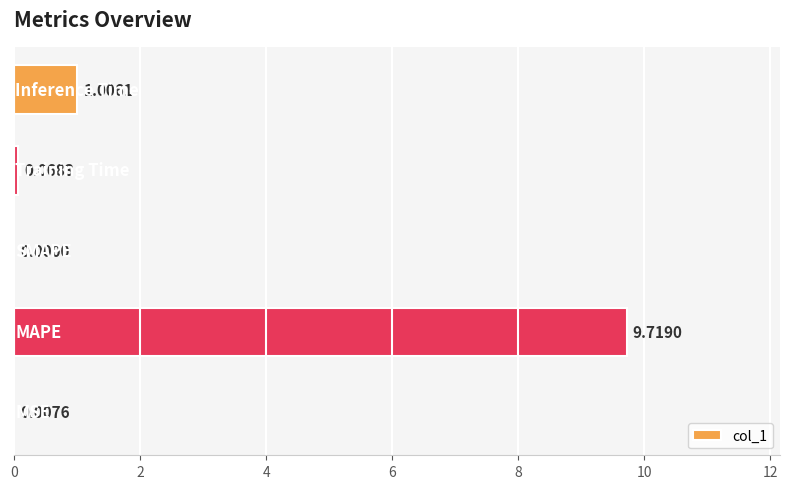

What is the sum of all values?

10.8